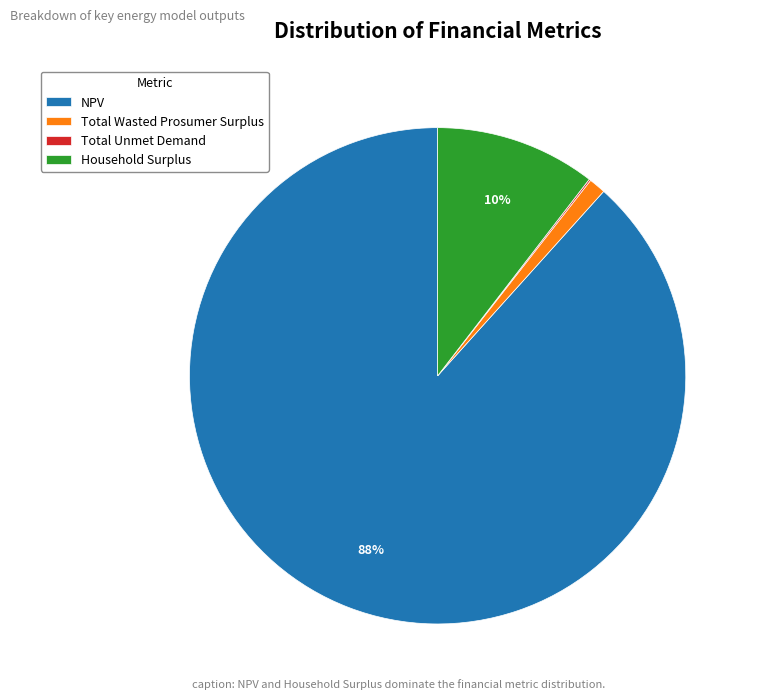

Between Total Wasted Prosumer Surplus and NPV, which is larger?

NPV